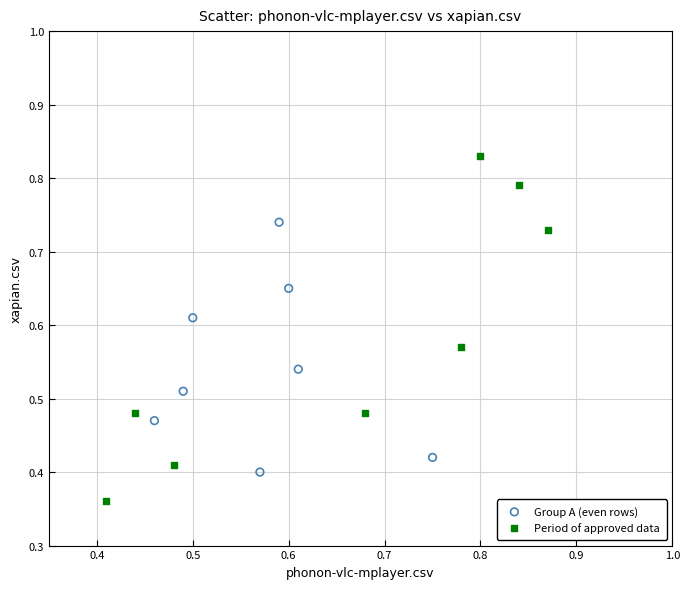

Which series contains the lowest Y value?

Period of approved data